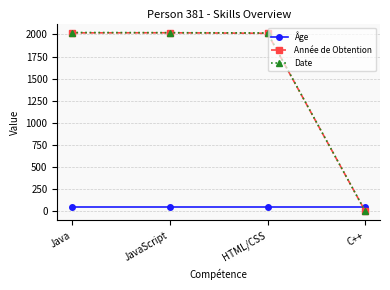

What is the label of the 3rd point from the right?

JavaScript